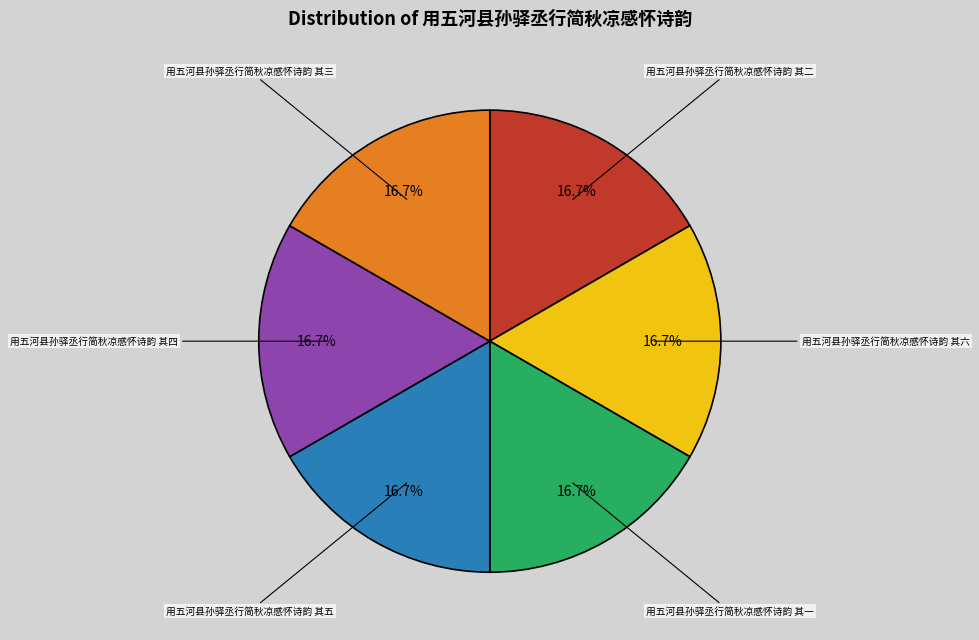

Count the number of slices in the pie.

6